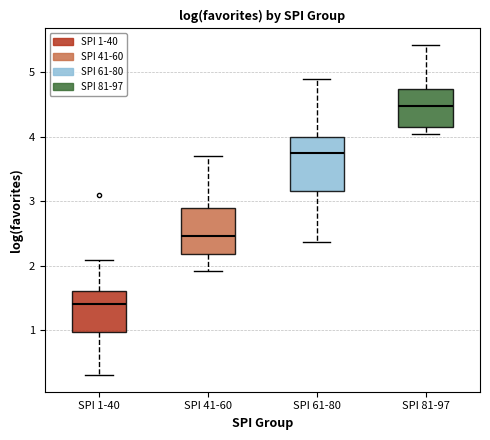

Which box is the tallest, from its lower edge to its upper edge?

SPI 61-80